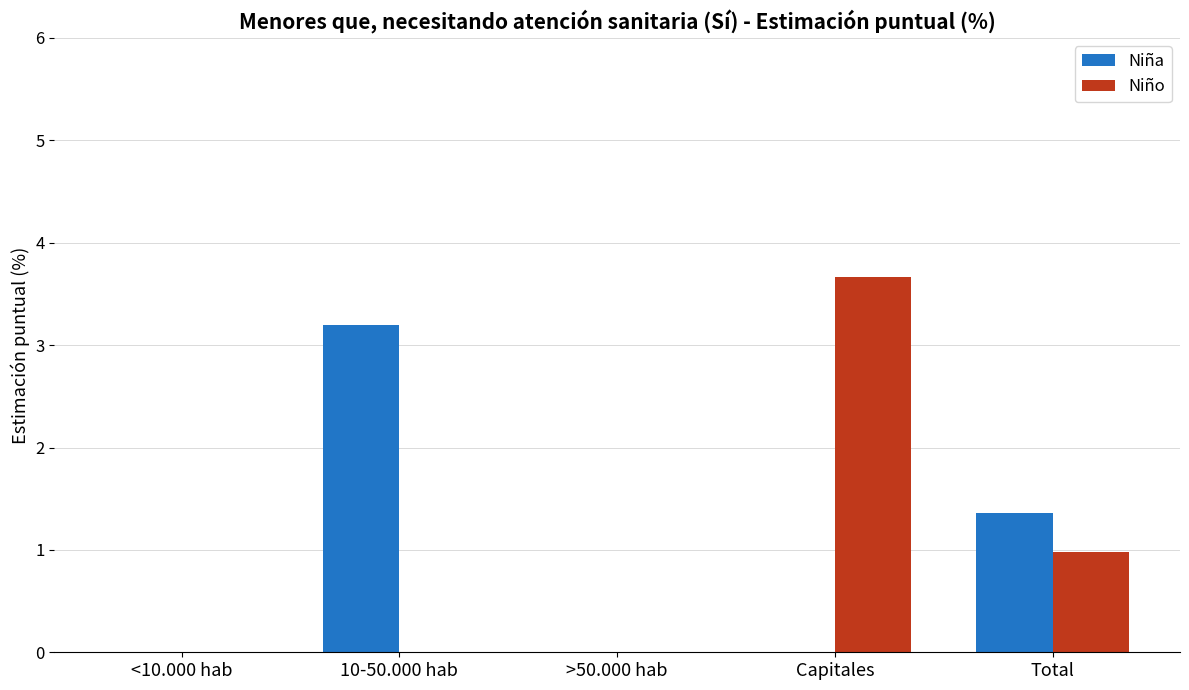

Read the Niño value at Total.

1.0